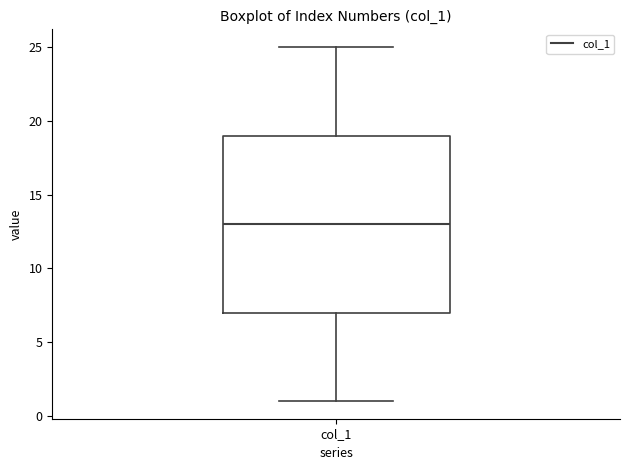

Where is the upper edge of the box for col_1 on the y-axis? The values are not printed on the chart, so give them approximately, as read against the axis.

19